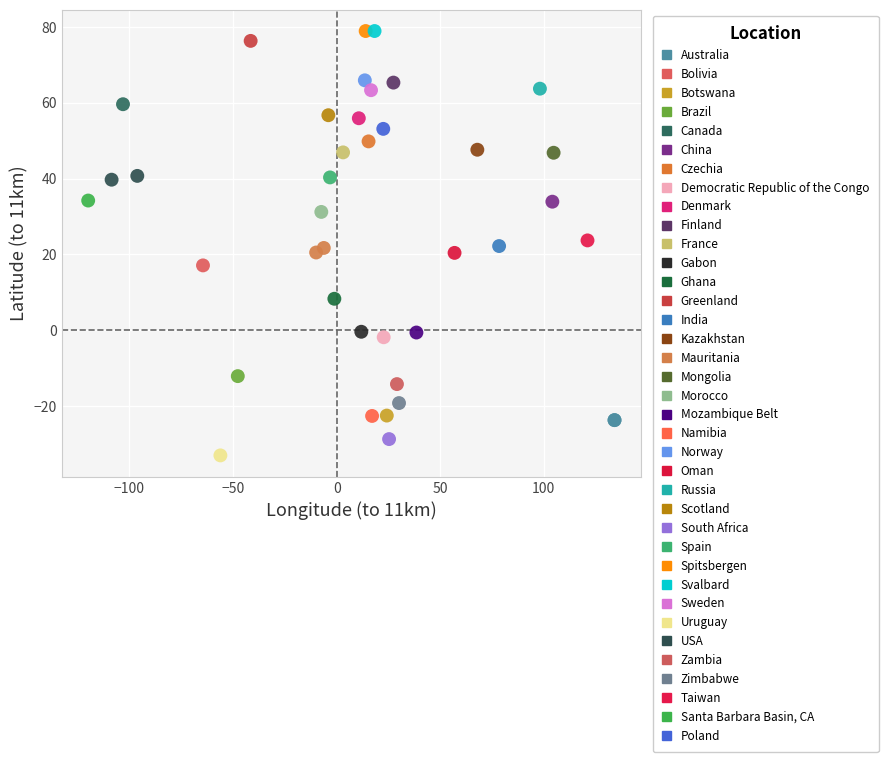

Which series contains the lowest Y value?

Uruguay